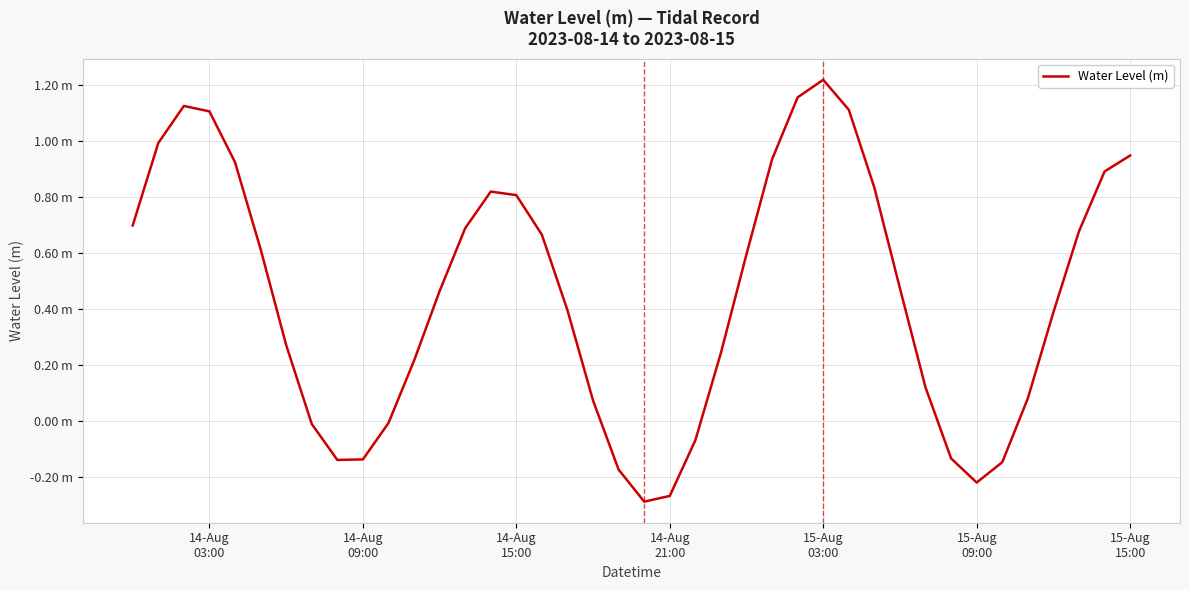

What is the difference between the maximum and minimum values?

1.5